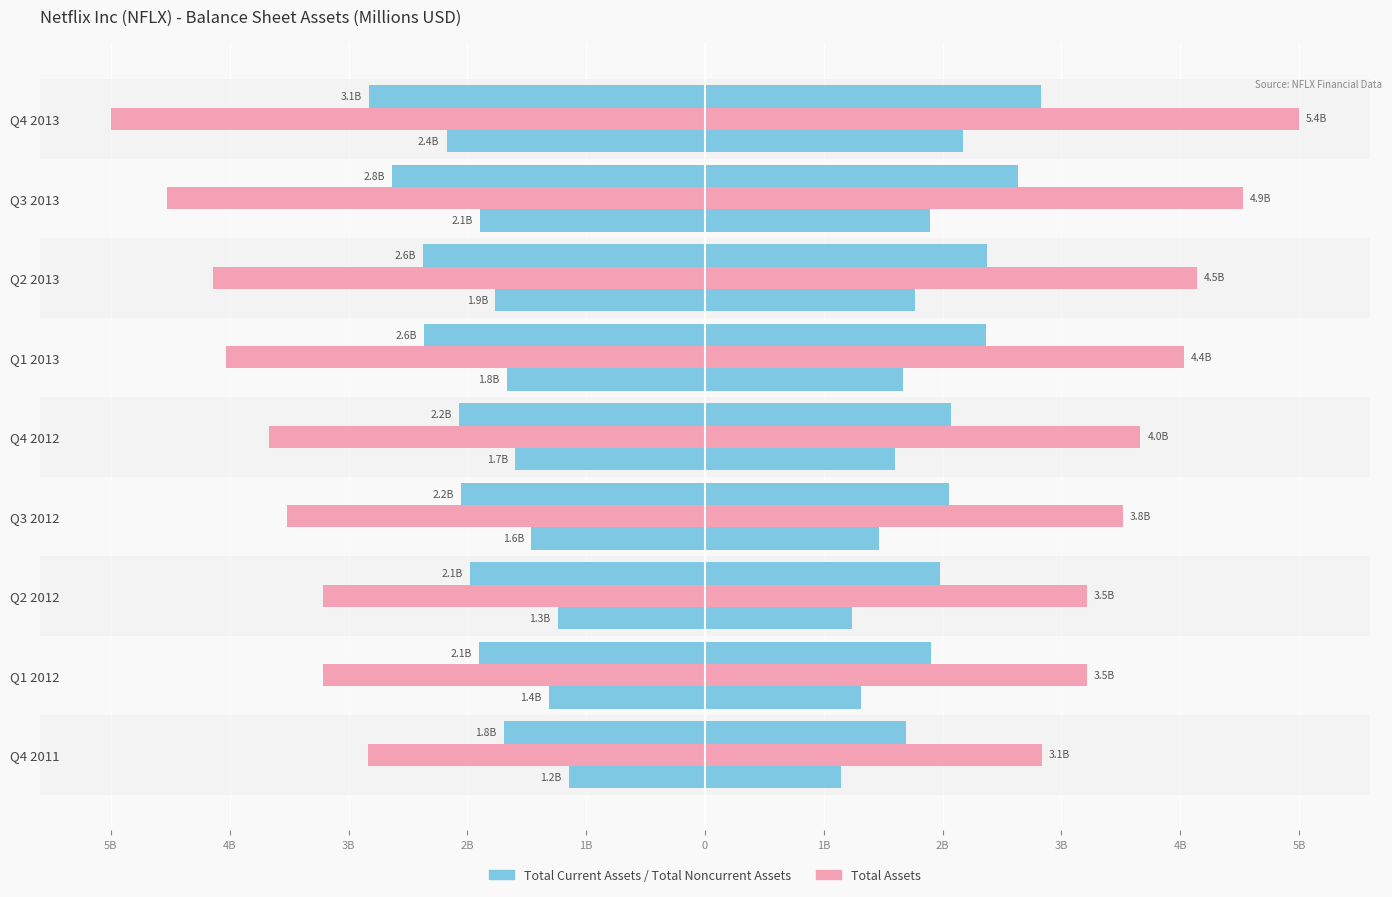

How many groups of bars are there?

9